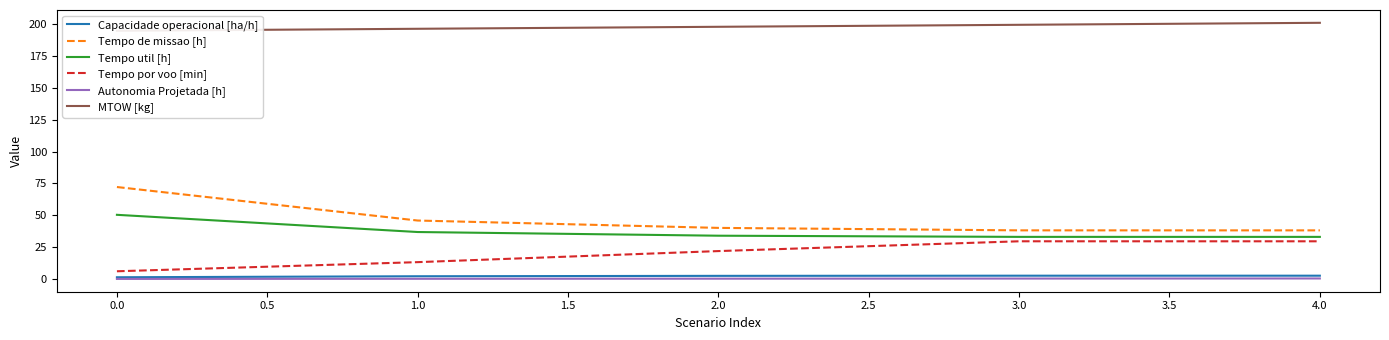

What are all the series names shown in the legend?

Capacidade operacional [ha/h], Tempo de missao [h], Tempo util [h], Tempo por voo [min], Autonomia Projetada [h], MTOW [kg]